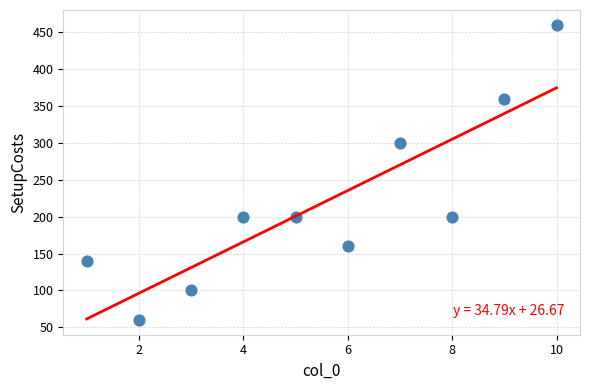

What is the average Y value?

218